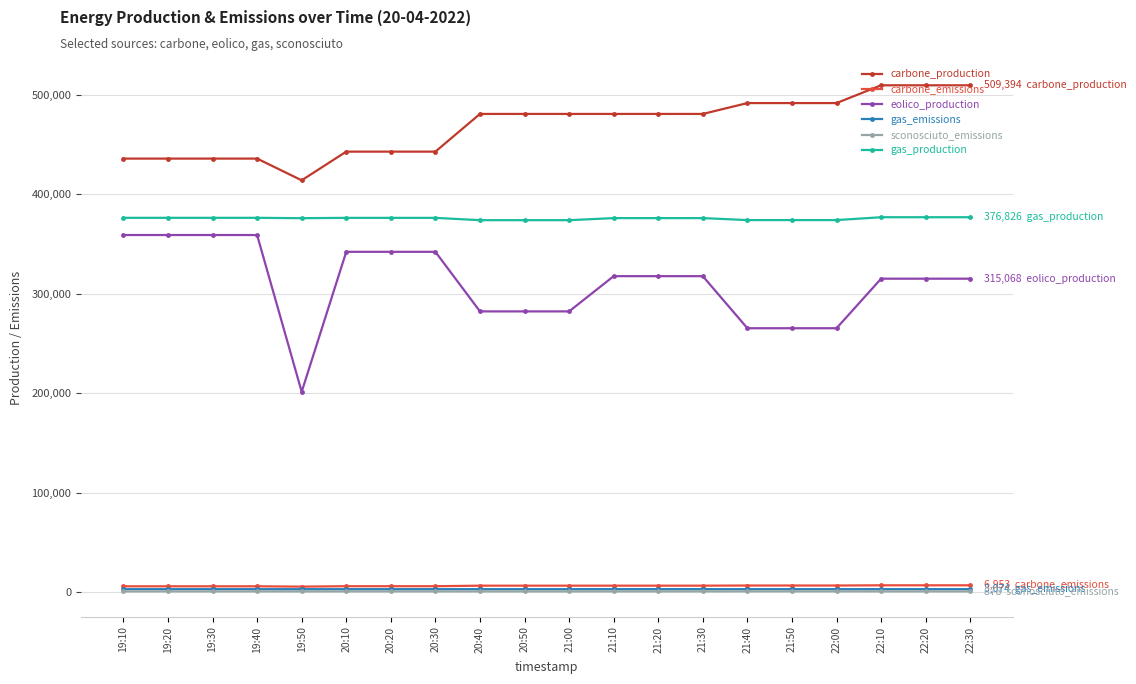

How many lines are shown in the chart?

6